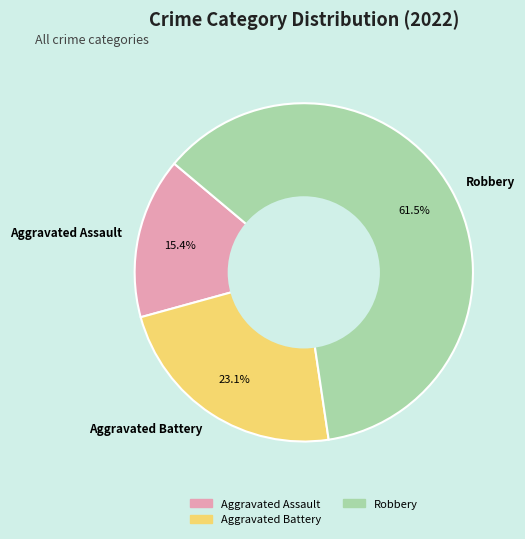

Which category has the biggest portion of the pie?

Robbery